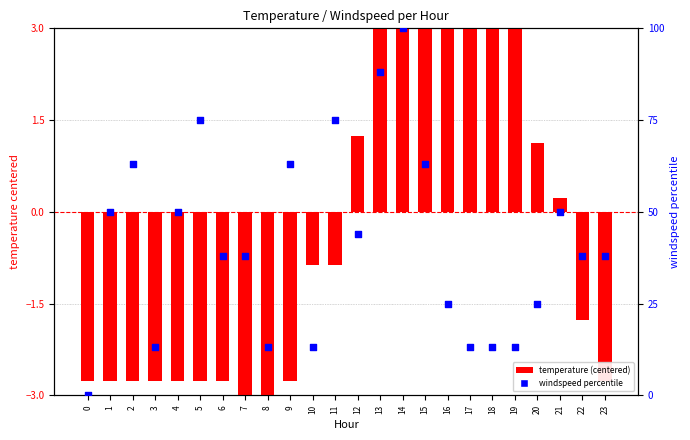

What are all the series names shown in the legend?

temperature (centered), windspeed percentile